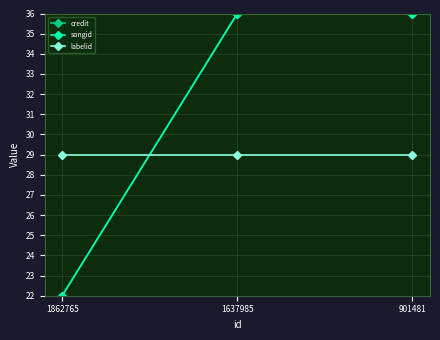

Rank the series at 901481 from lowest to highest value.

labelid, credit, songid